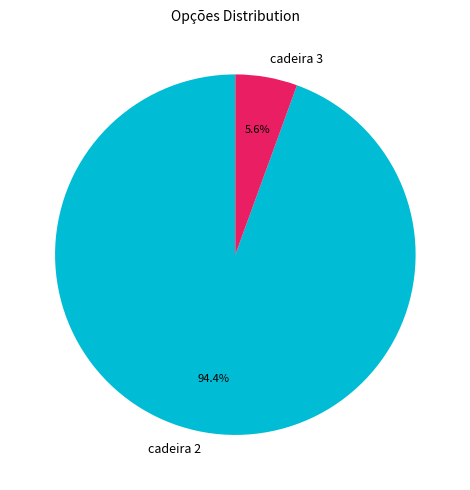

Rank the categories by value from lowest to highest.

cadeira 3, cadeira 2